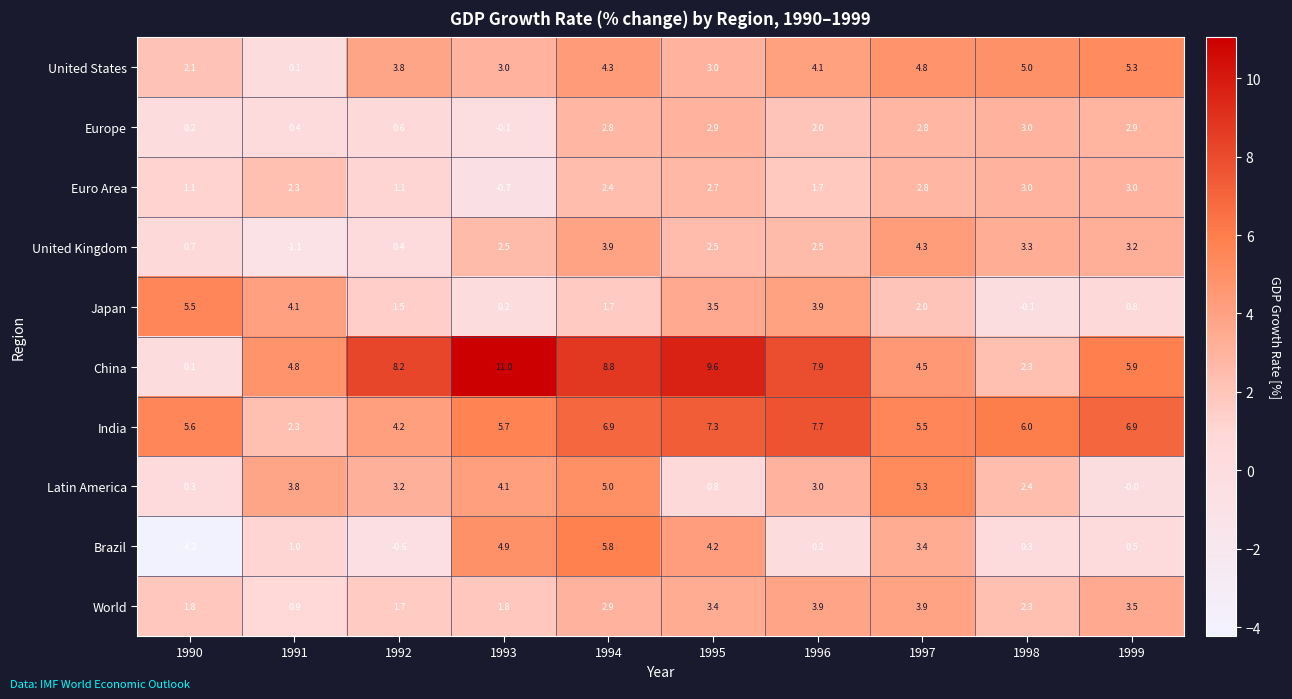

What is the spread (max minus min) of values at 1998?

6.1